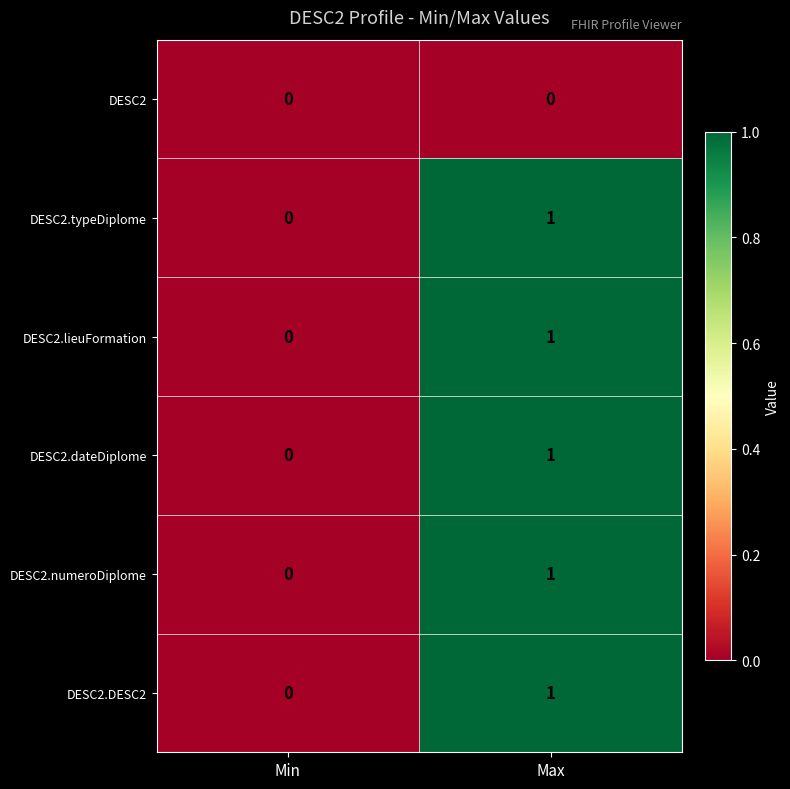

The DESC2.typeDiplome series shows 2 at Max. True or false?

False